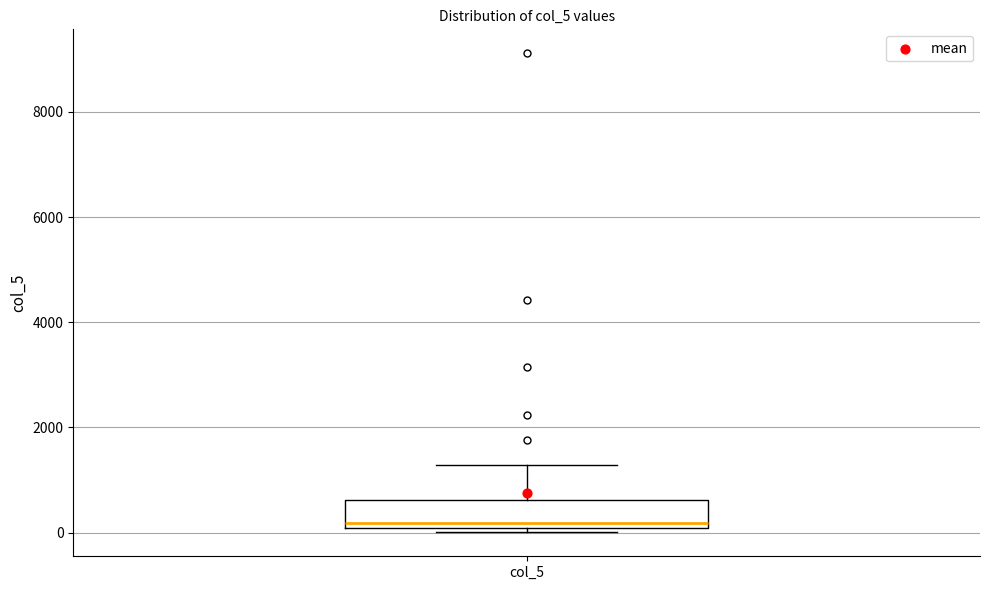

Read this box plot against the y-axis: the position of the median line, the range covered by the box, and the ends of both whiskers. The values are not printed on the chart, so give them approximately, as read against the axis.

median 200, box 0 to 600, whiskers 0 (just below the box's lower edge) to 1200